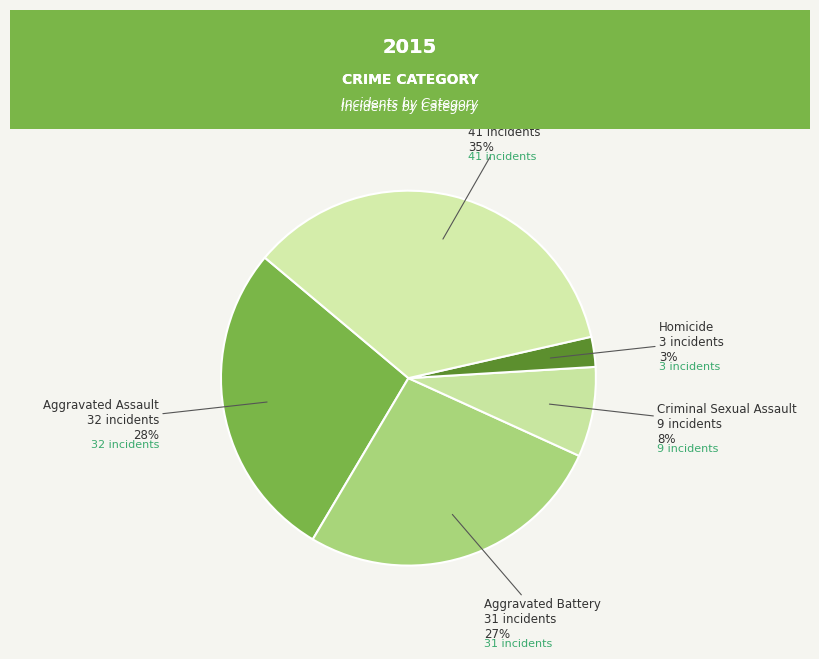

Rank the categories by value from highest to lowest.

Robbery, Aggravated Assault, Aggravated Battery, Criminal Sexual Assault, Homicide